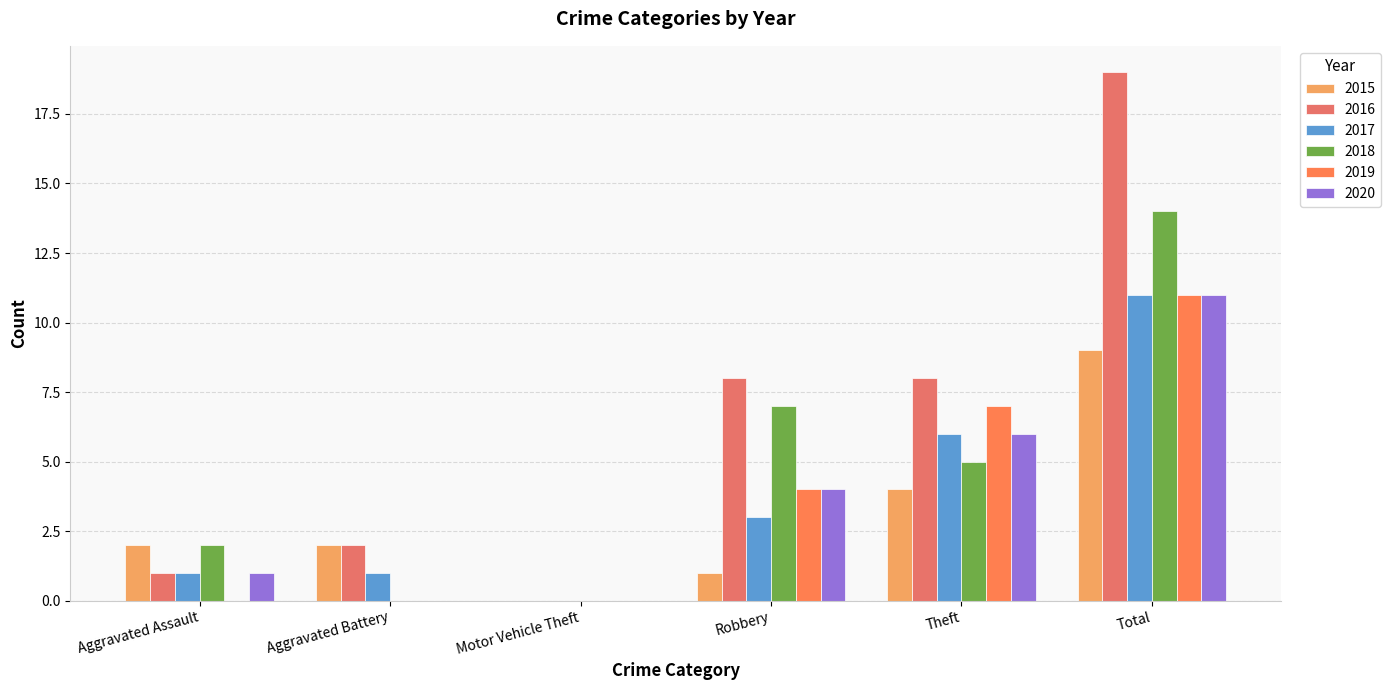

How many groups of bars are there?

6